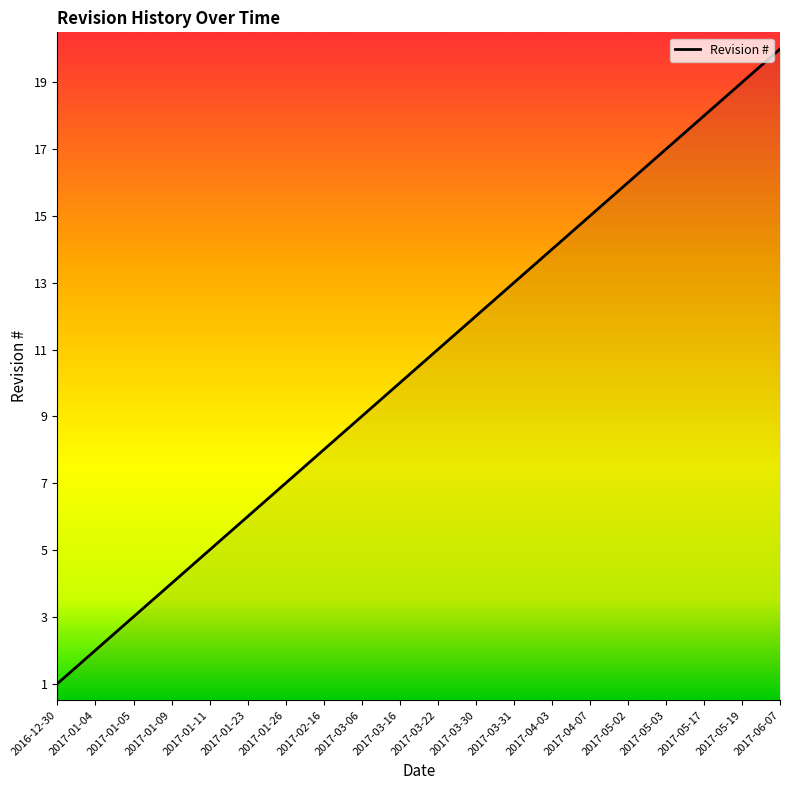

What position from the left is 2017-01-05?

3